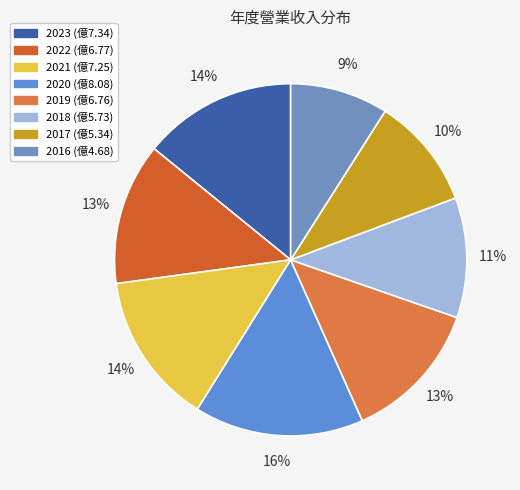

Rank the categories by value from lowest to highest.

2016, 2017, 2018, 2019, 2022, 2021, 2023, 2020